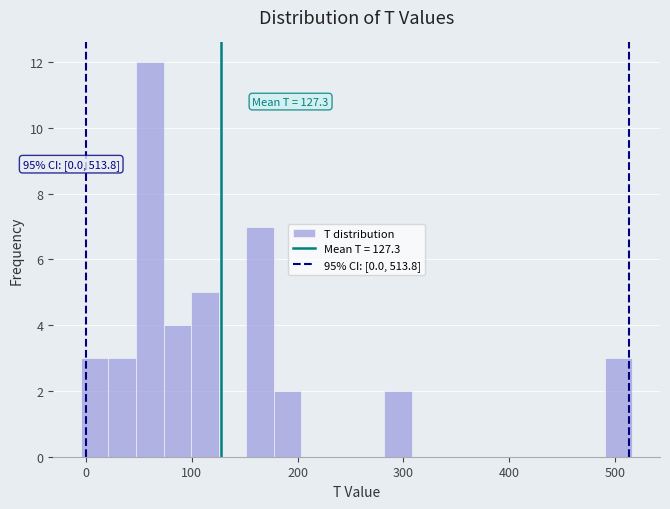

Read against the x-axis, roughly where is the centre of the tallest bar?

60